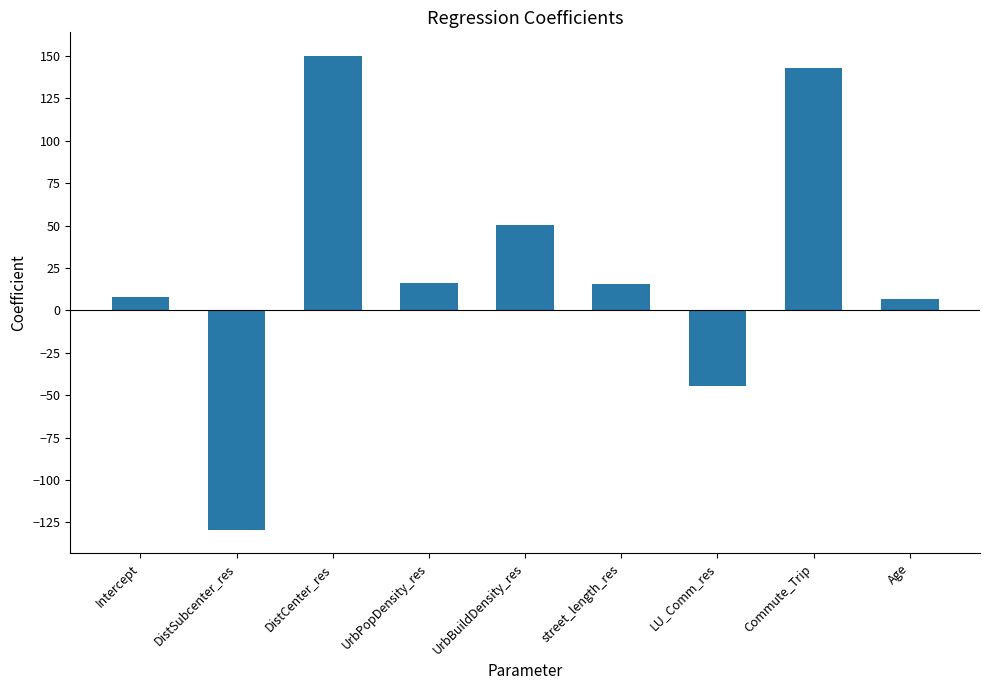

Which has a higher value, DistSubcenter_res or DistCenter_res?

DistCenter_res